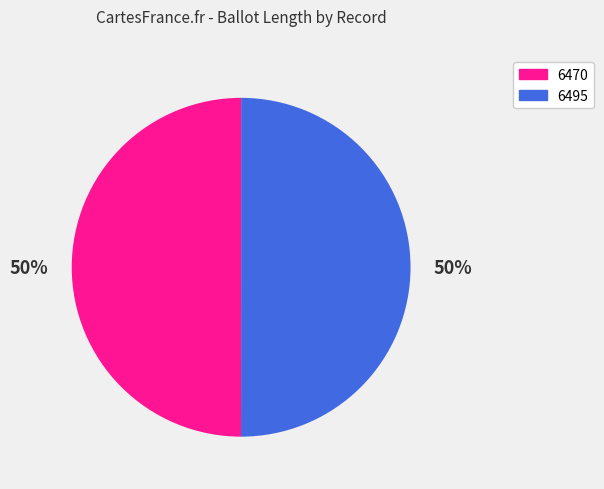

What is the ratio of the value at 6470 to the value at 6495?

1.0